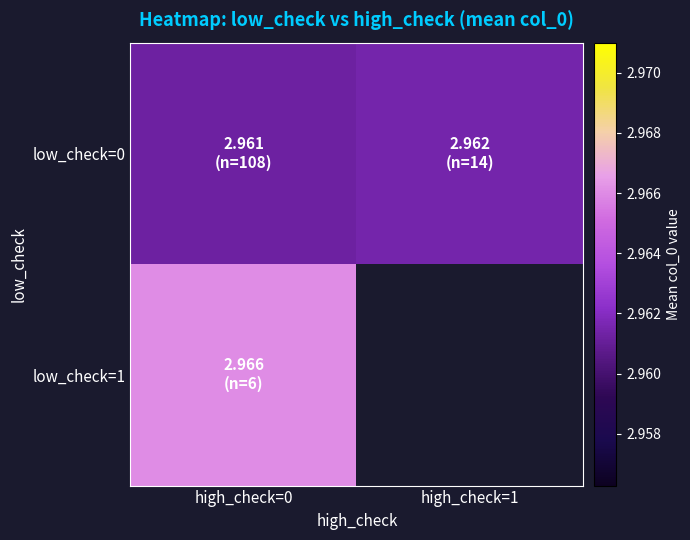

What is the highest value of the low_check=1 series?

3.0